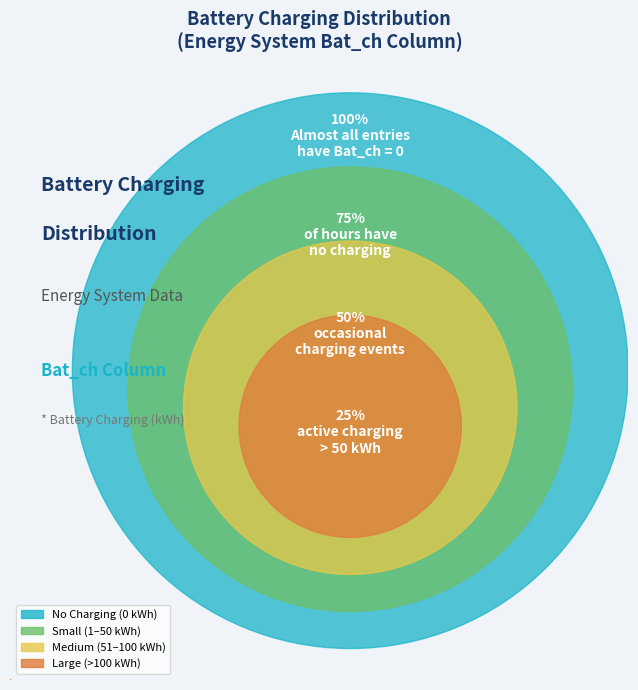

Does any single category account for the majority?

Yes